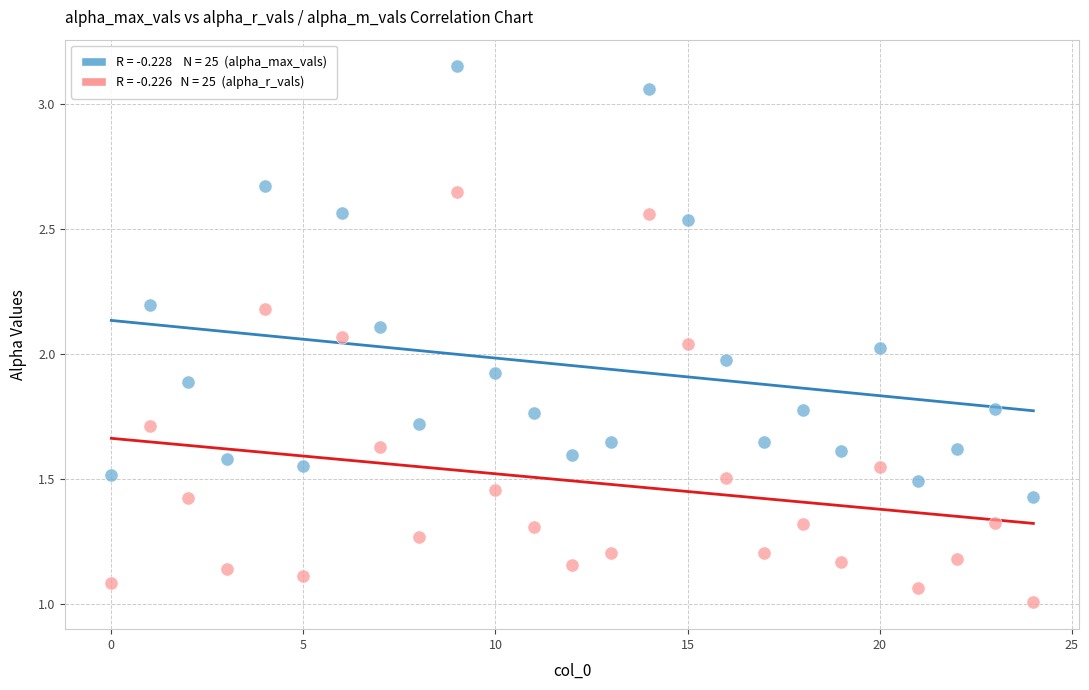

Count the number of points in this scatter plot.

50